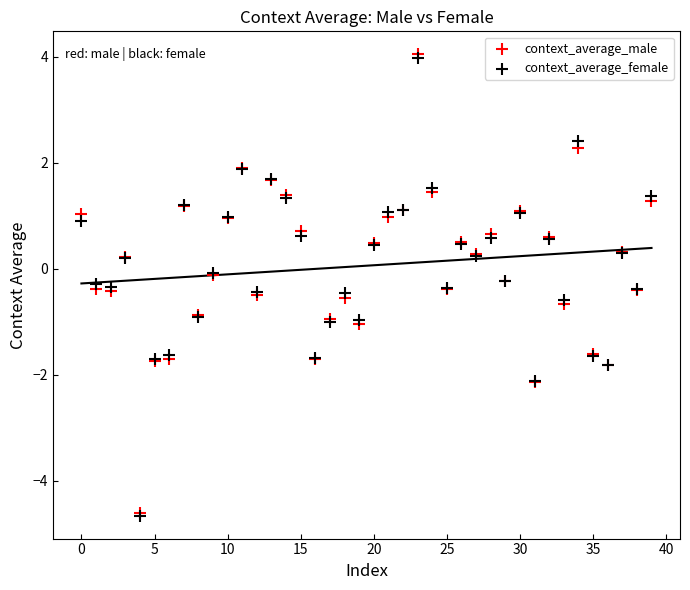

What are all the series names shown in the legend?

context_average_male, context_average_female